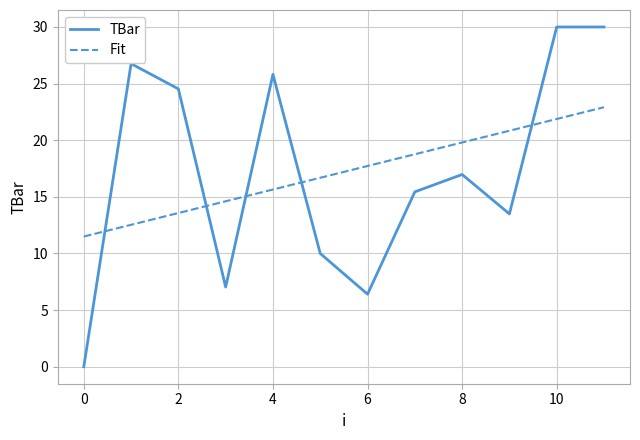

List the series in order of their peak value, highest first.

TBar, Fit